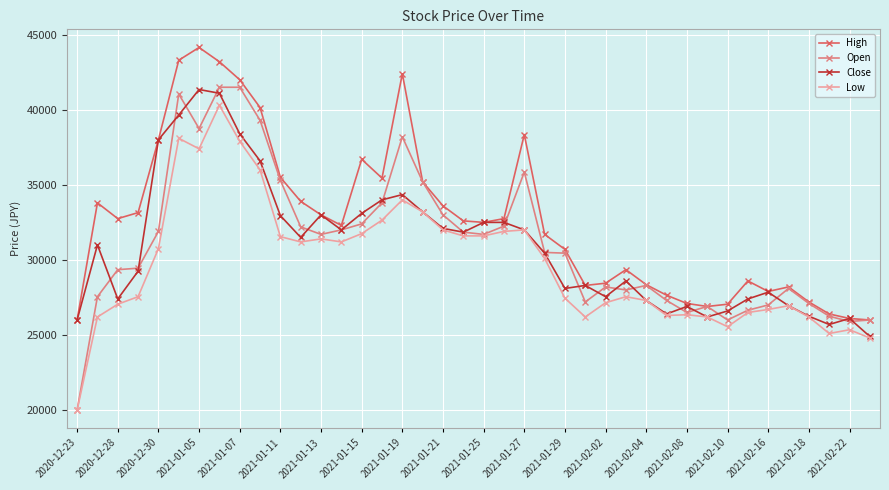

What is the maximum value shown in the chart?

44150